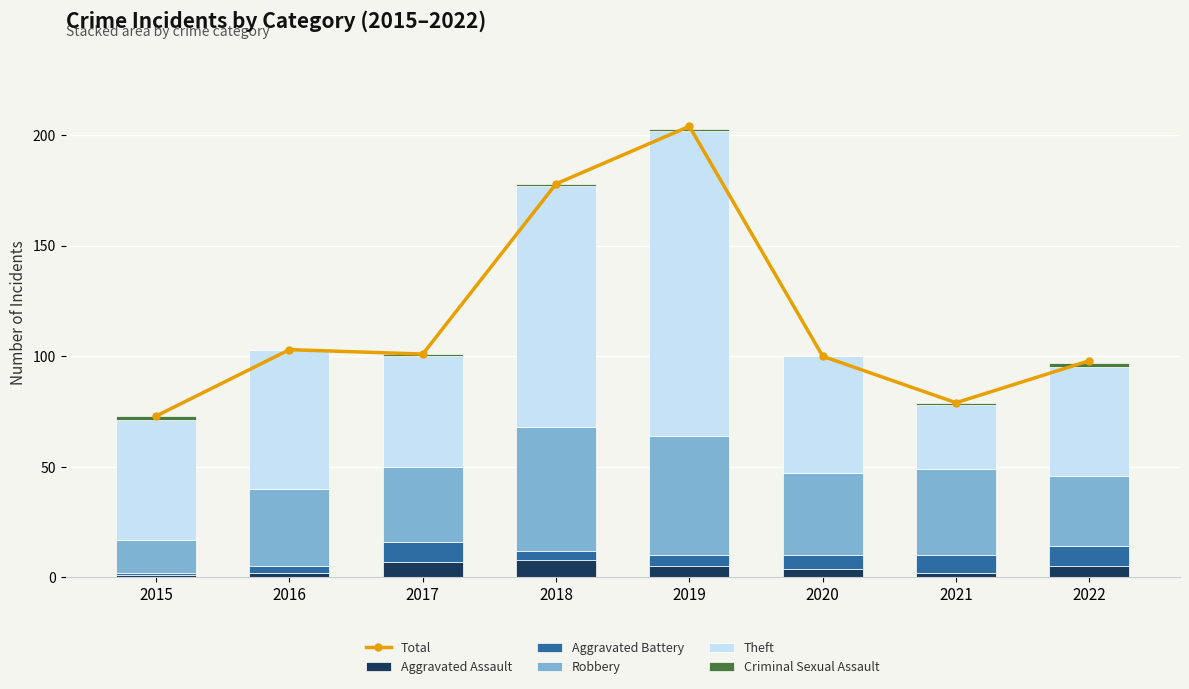

What is the value of the Total bar at the 2nd from the left?

103